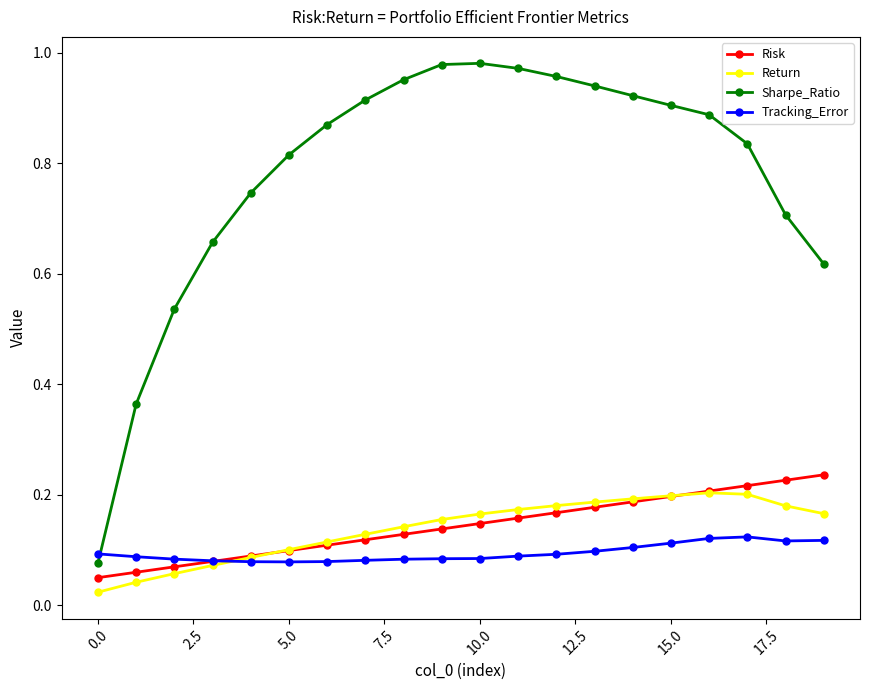

Count the Risk values in the range 0 to 1.

20